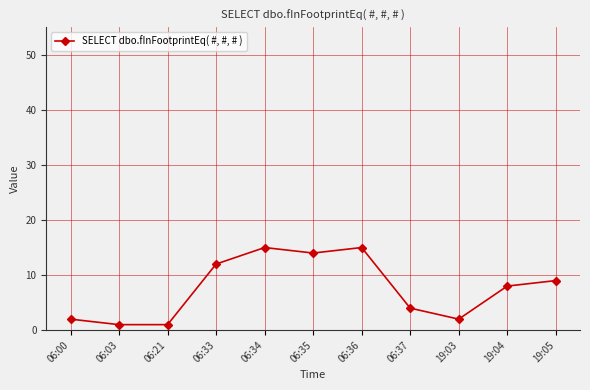

What is the difference between the maximum and minimum values?

14